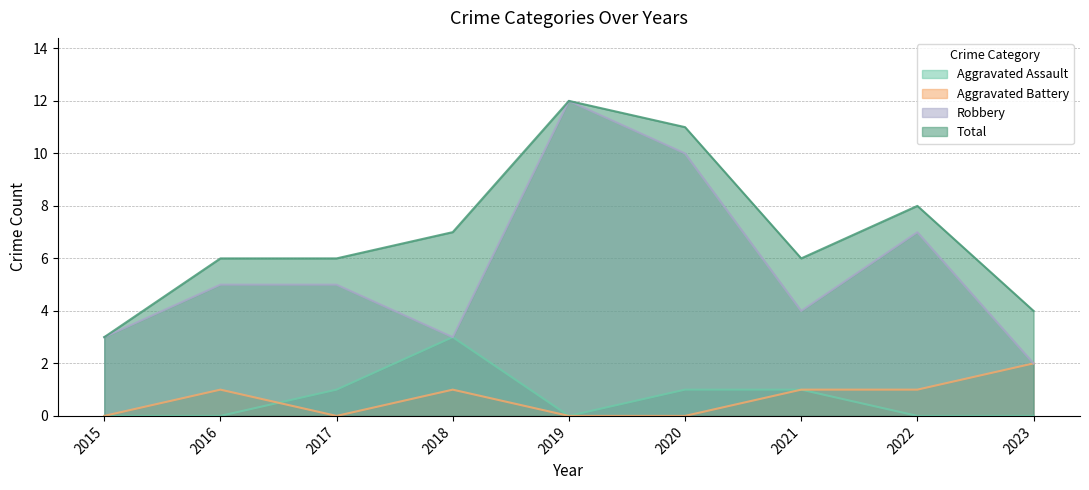

How many values in the Total series are below 6?

2